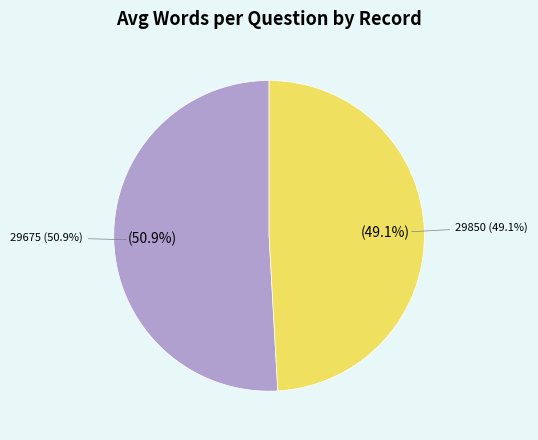

To the nearest percent, what is the combined percentage of 29675 and 29850?

100%